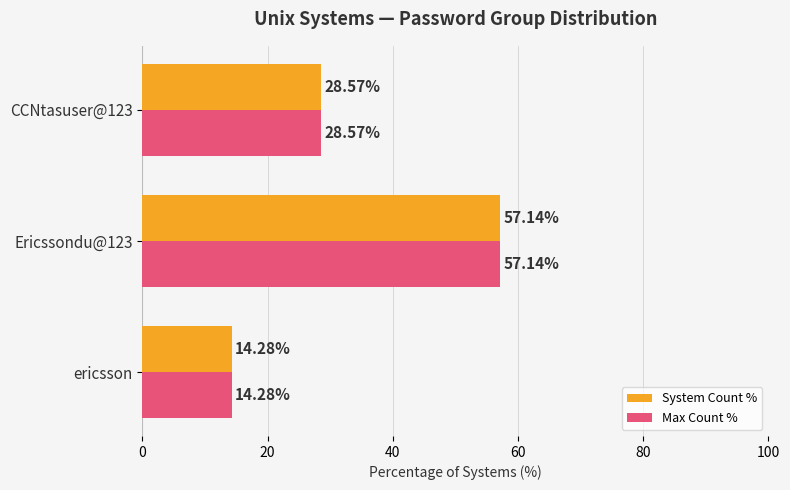

List the labels in order of System Count % value, smallest first.

ericsson, CCNtasuser@123, Ericssondu@123